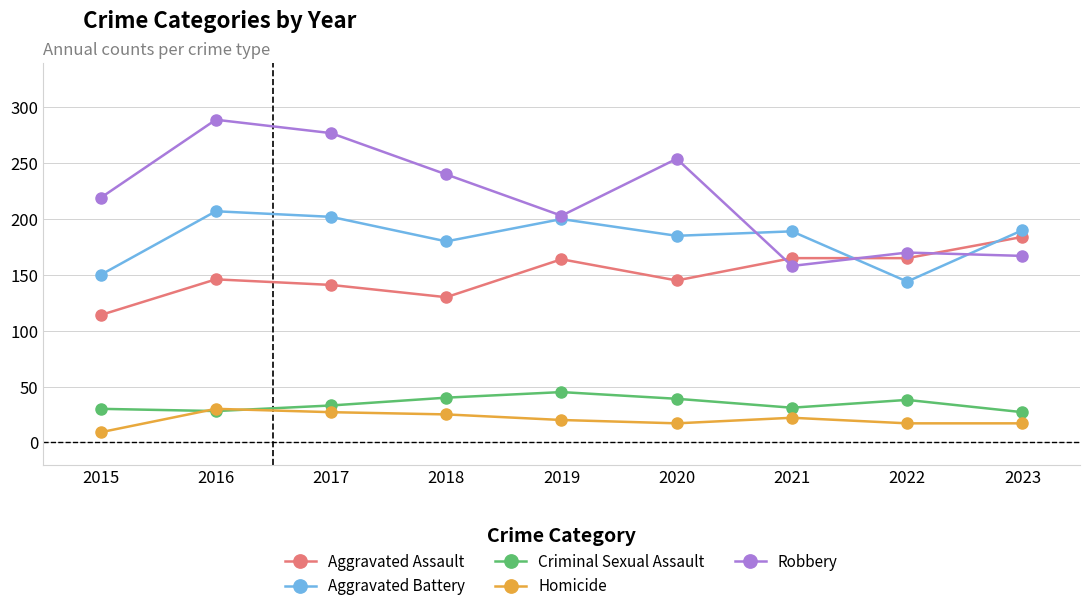

Between which two adjacent categories do Robbery and Aggravated Battery first intersect?

2020 and 2021